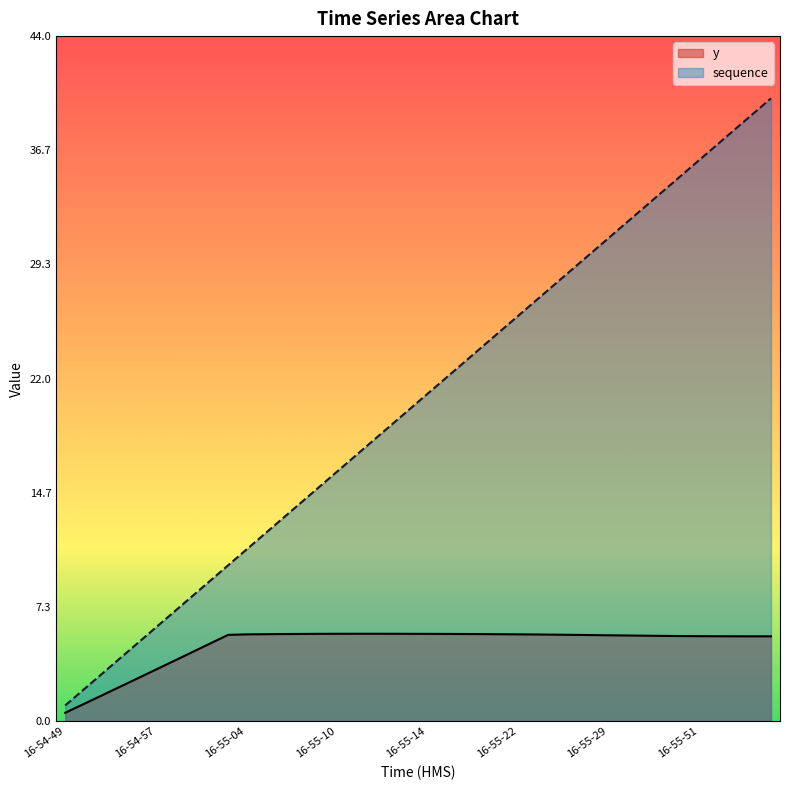

At which label is sequence closest to 20?

16-55-13